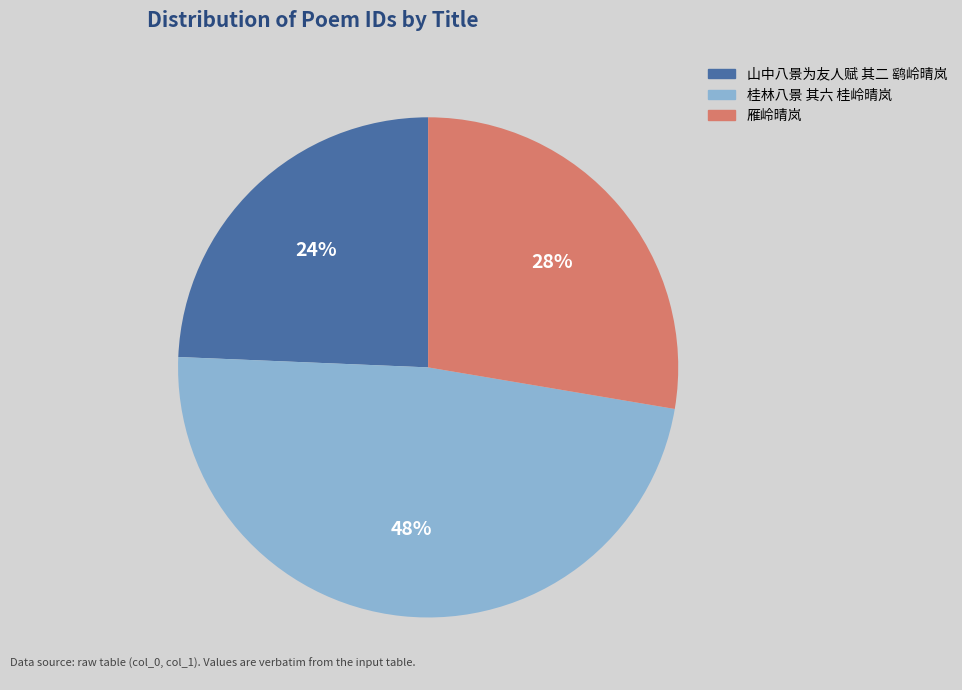

Does any single category account for the majority?

No